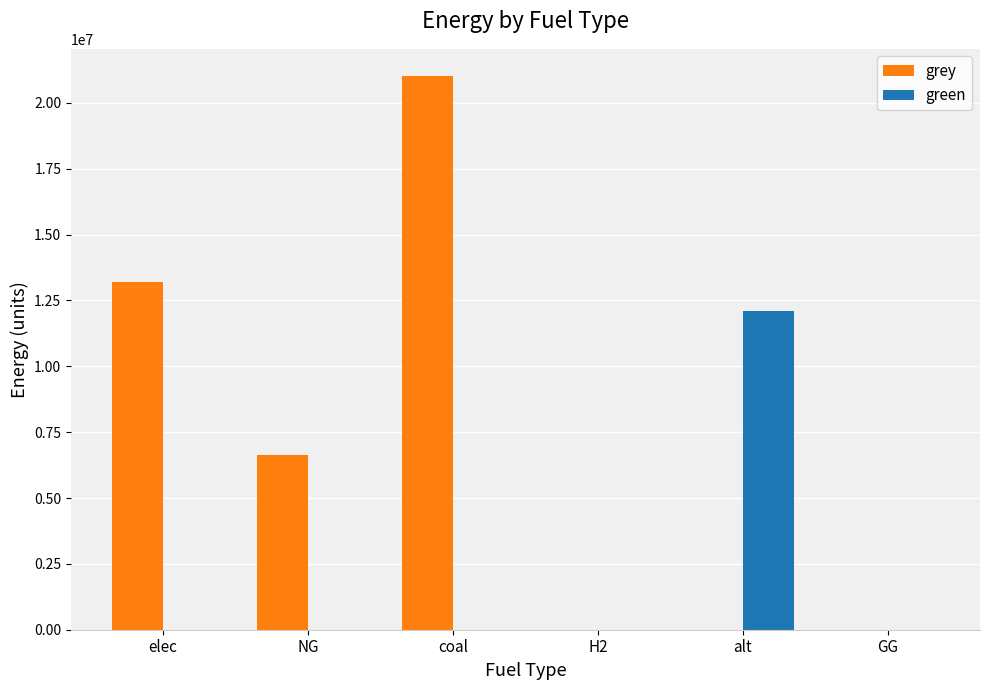

Reading left to right, list all the values displayed in this chart.

grey: elec=13195178.6	NG=6615330.4	coal=21000052.8	H2=0.0	alt=0.0	GG=0.0
green: elec=0.0	NG=0.0	coal=0.0	H2=0.0	alt=12083802.7	GG=0.0